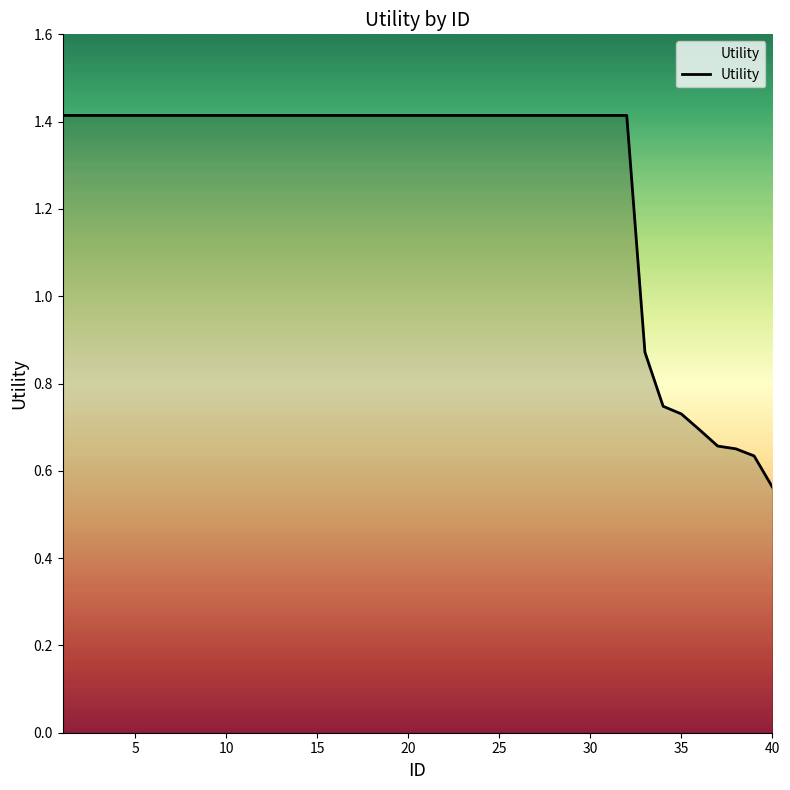

Reading left to right, transcribe all the data shown in this chart.

1=1.4	2=1.4	3=1.4	4=1.4	5=1.4	6=1.4	7=1.4	8=1.4	9=1.4	10=1.4	11=1.4	12=1.4	13=1.4	14=1.4	15=1.4	16=1.4	17=1.4	18=1.4	19=1.4	20=1.4	21=1.4	22=1.4	23=1.4	24=1.4	25=1.4	26=1.4	27=1.4	28=1.4	29=1.4	30=1.4	31=1.4	32=1.4	33=0.9	34=0.7	35=0.7	36=0.7	37=0.7	38=0.7	39=0.6	40=0.6